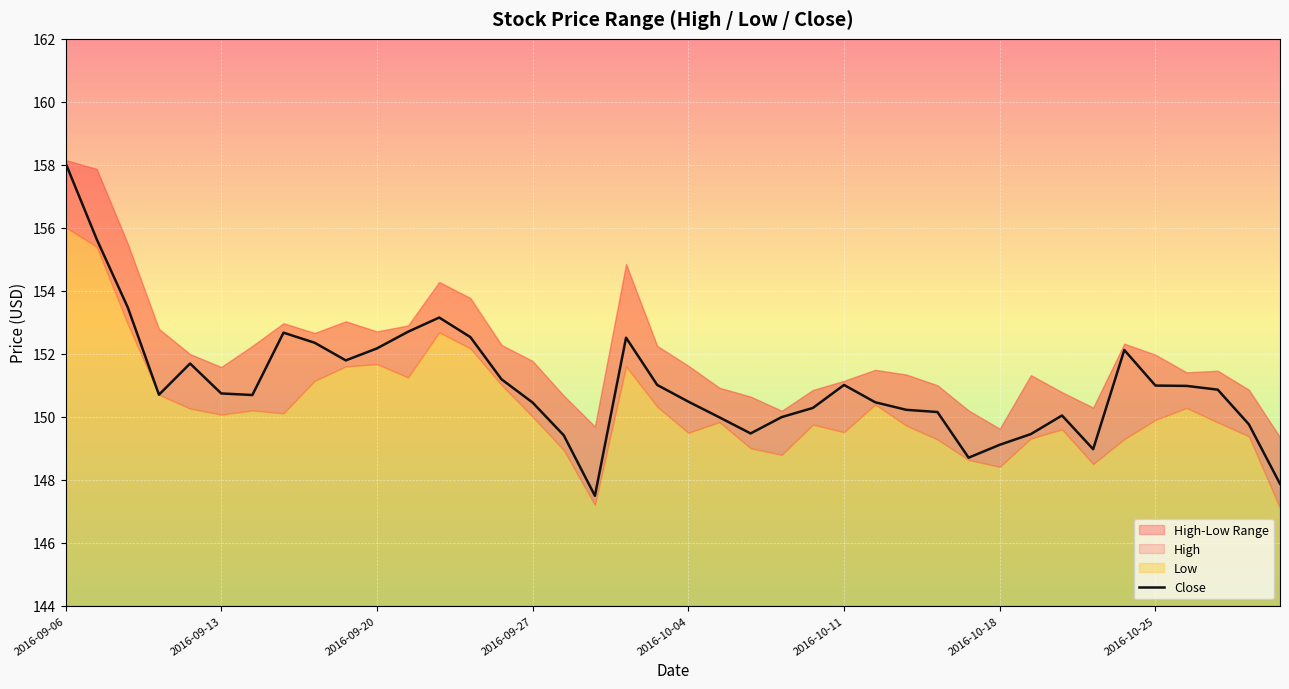

What is the value of the 3rd point from the left?

153.5